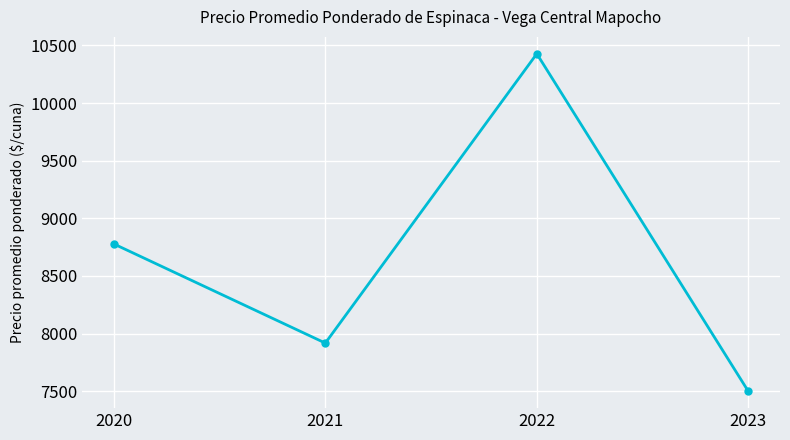

How many values are below 8778?

2